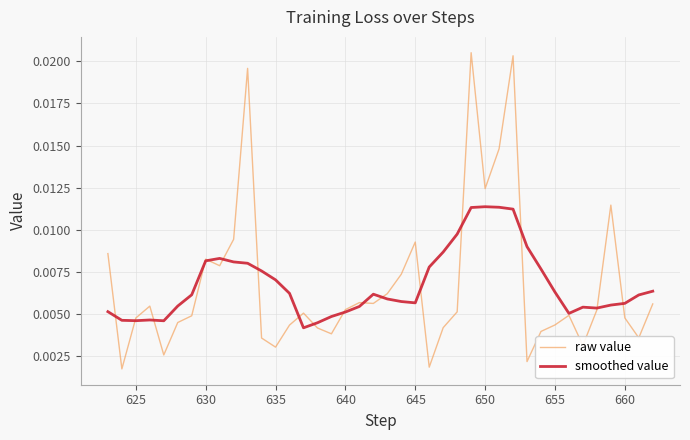

How many lines are shown in the chart?

2